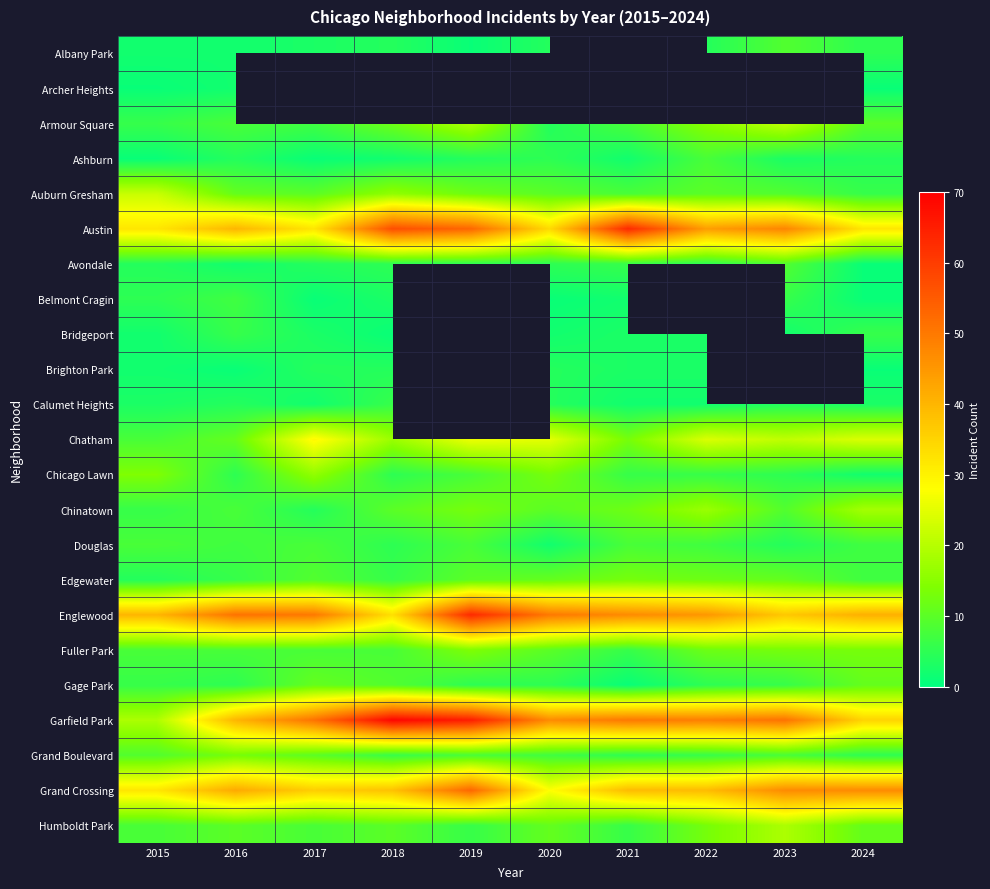

At which category does the chart reach its minimum across all series?

2019